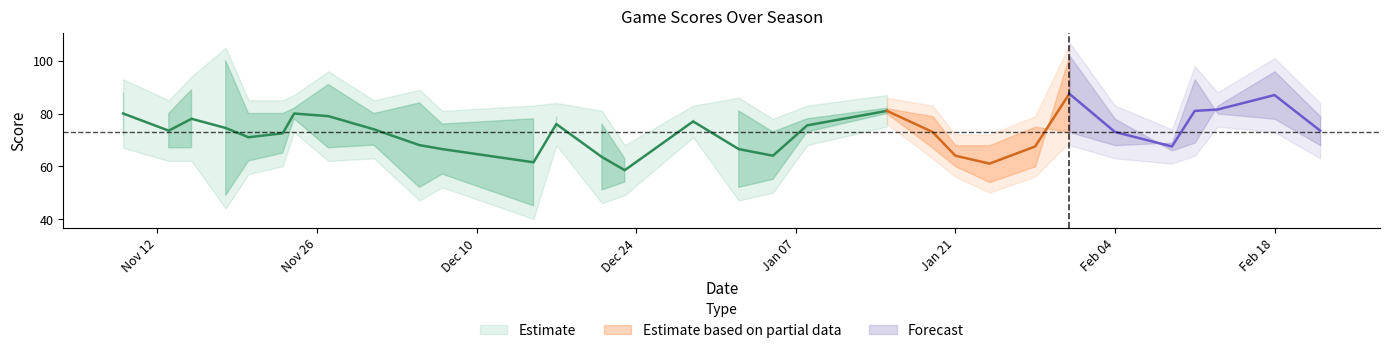

True or false: Team Score has more than 1 points higher than both neighbors.

True